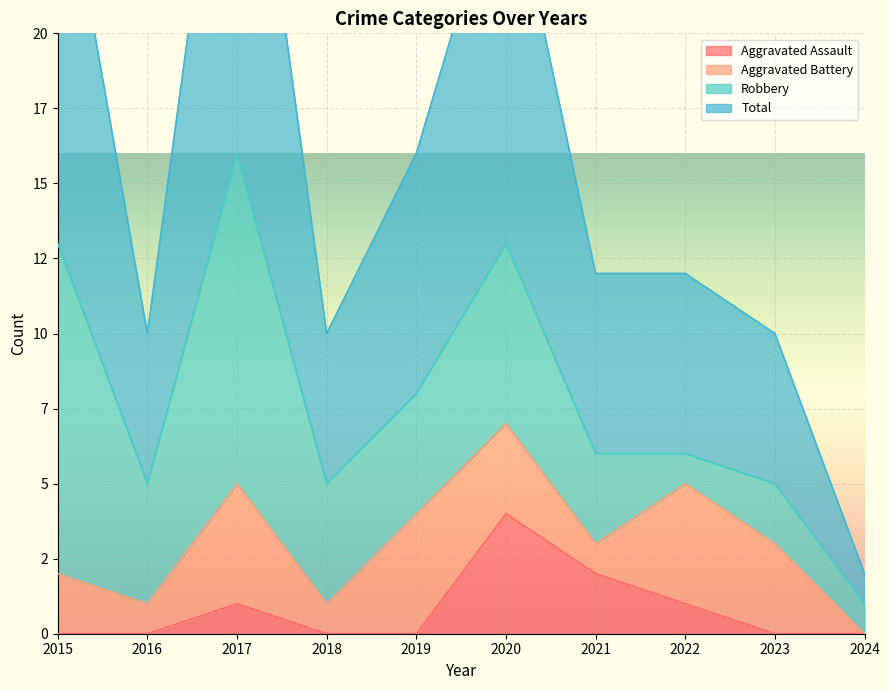

What is the sum of the Aggravated Assault values at 2020 and 2024?

4